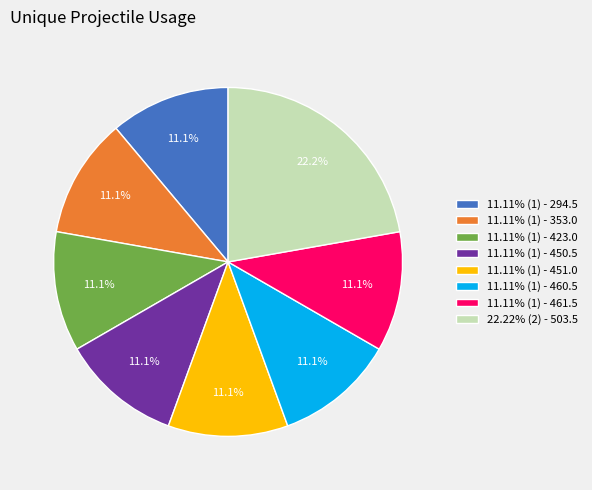

Does 11.11% (1) - 353.0 represent more than half of the total?

No